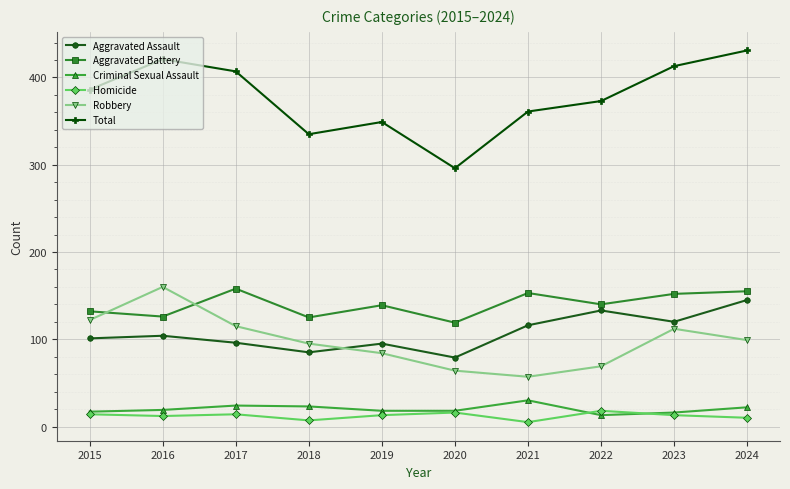

True or false: Aggravated Battery and Robbery intersect in this chart.

True